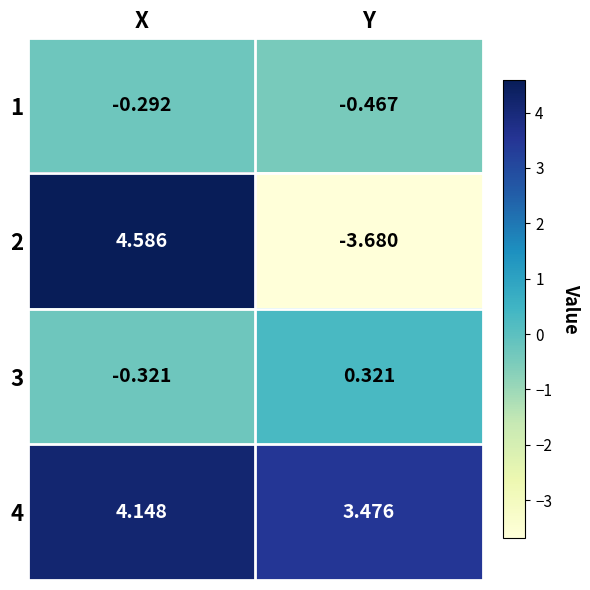

At which category is the sum across all series the highest?

X